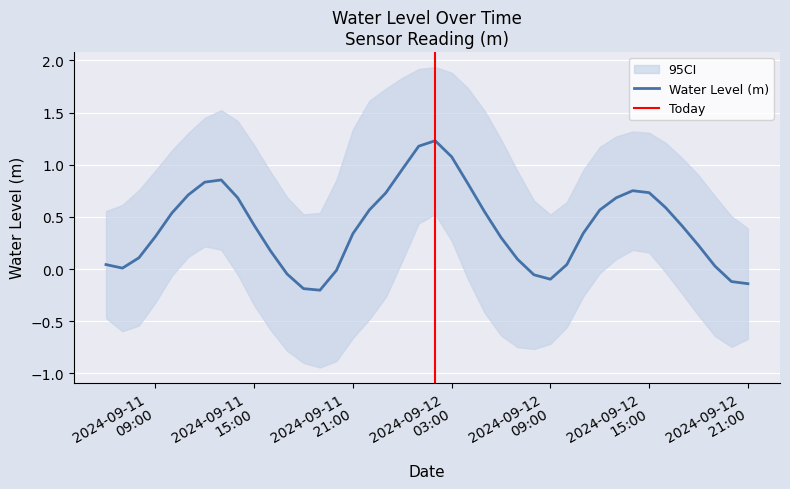

What is the label of the 25th point from the left?

2024-09-12 06:00:00